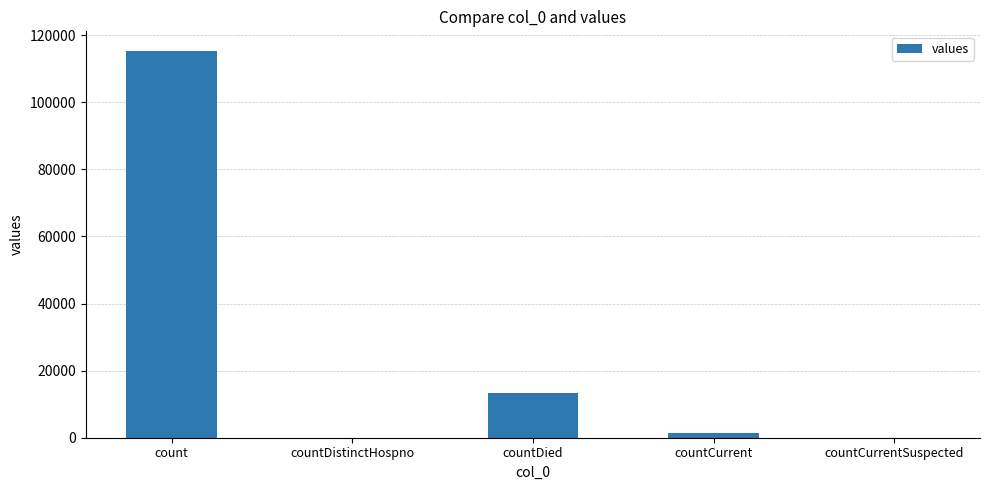

Reading left to right, list all the values displayed in this chart.

count=115379	countDistinctHospno=0	countDied=13343	countCurrent=1383	countCurrentSuspected=0